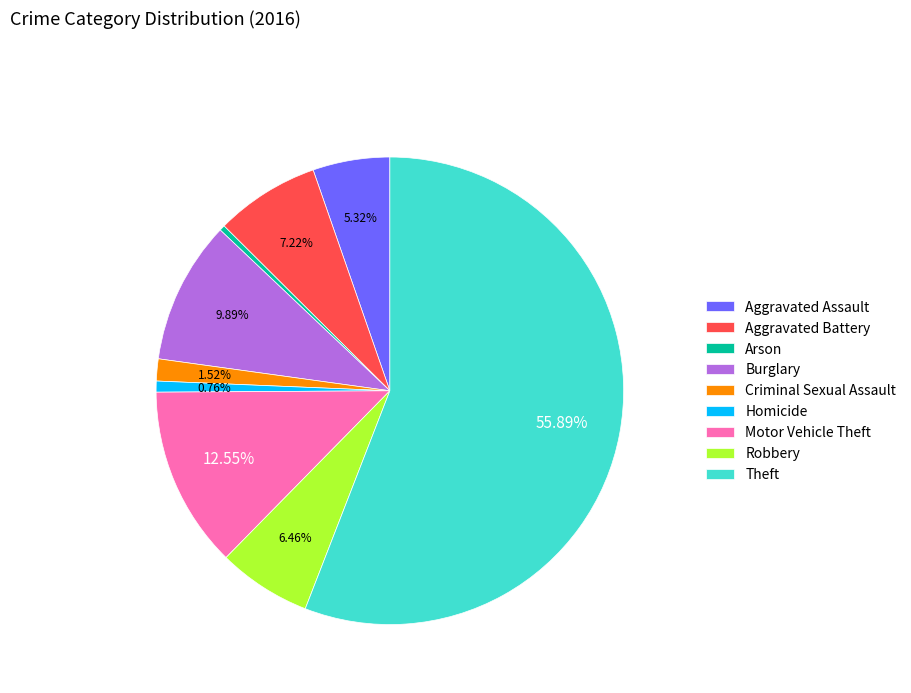

Which category has the biggest portion of the pie?

Theft